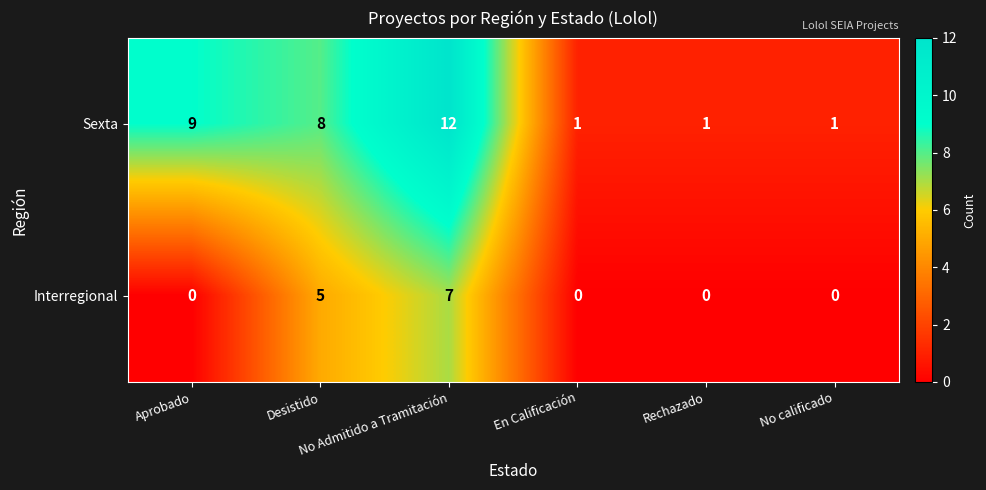

What is the difference between the second highest and minimum values in the Interregional series?

5